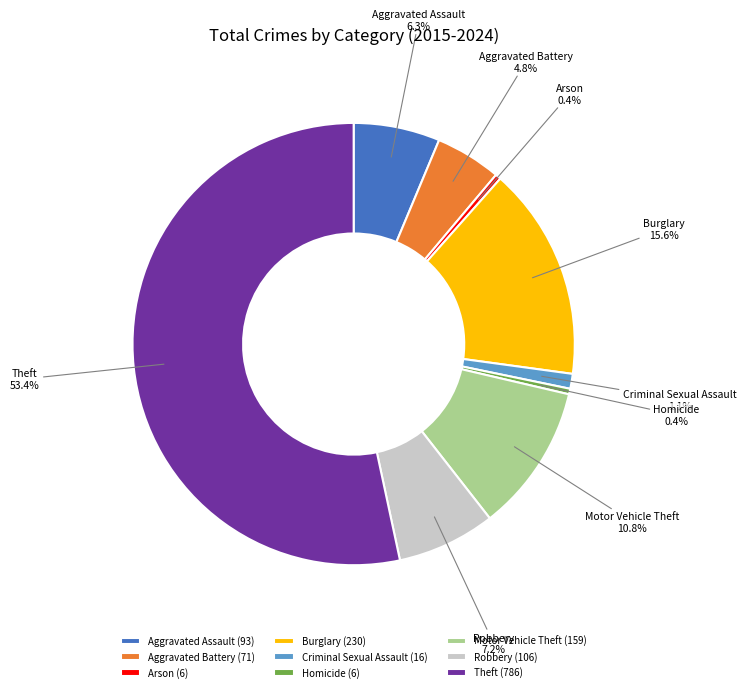

The Aggravated Assault slice represents 12% of the pie. True or false?

False